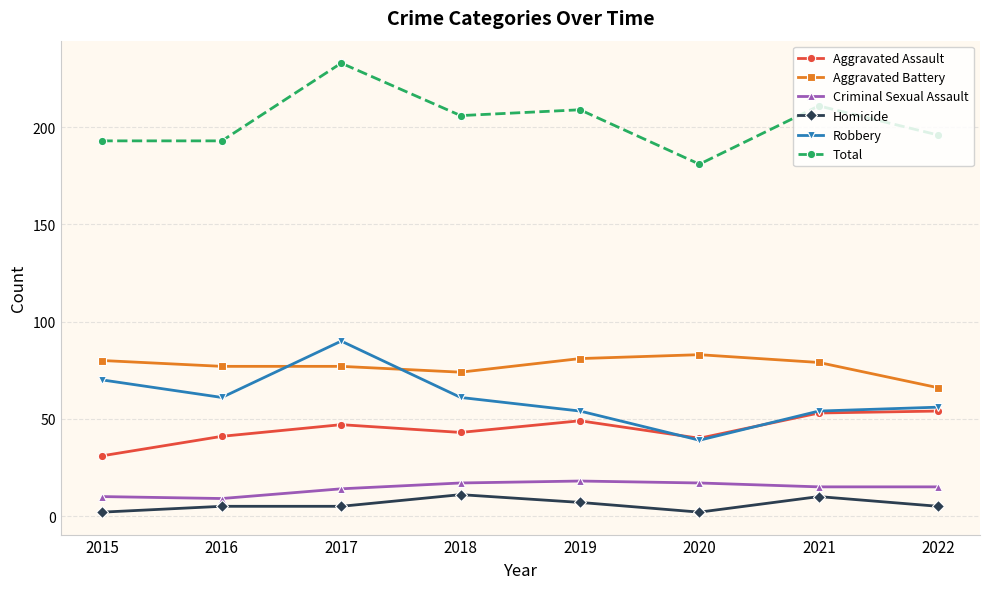

What is the average value of the Criminal Sexual Assault series?

14